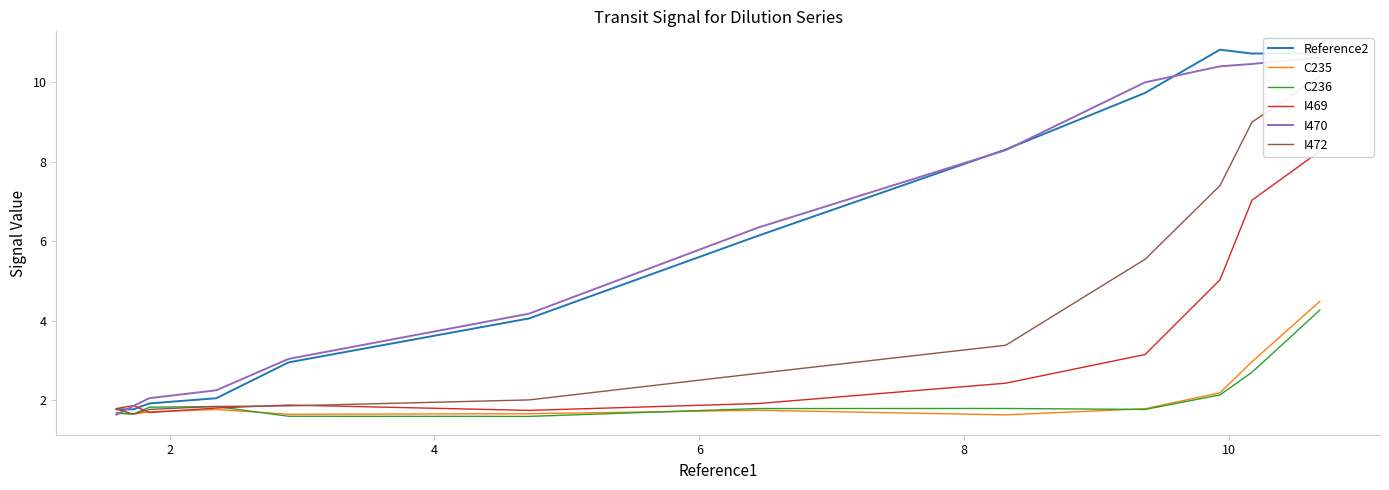

What is the maximum value for I469?

8.3